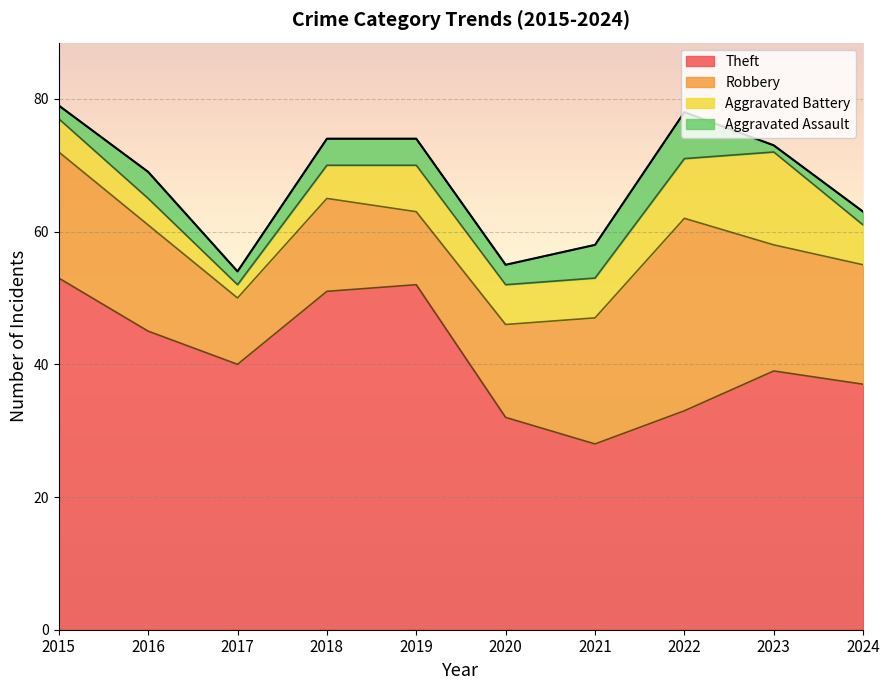

What is the minimum value for Theft?

28